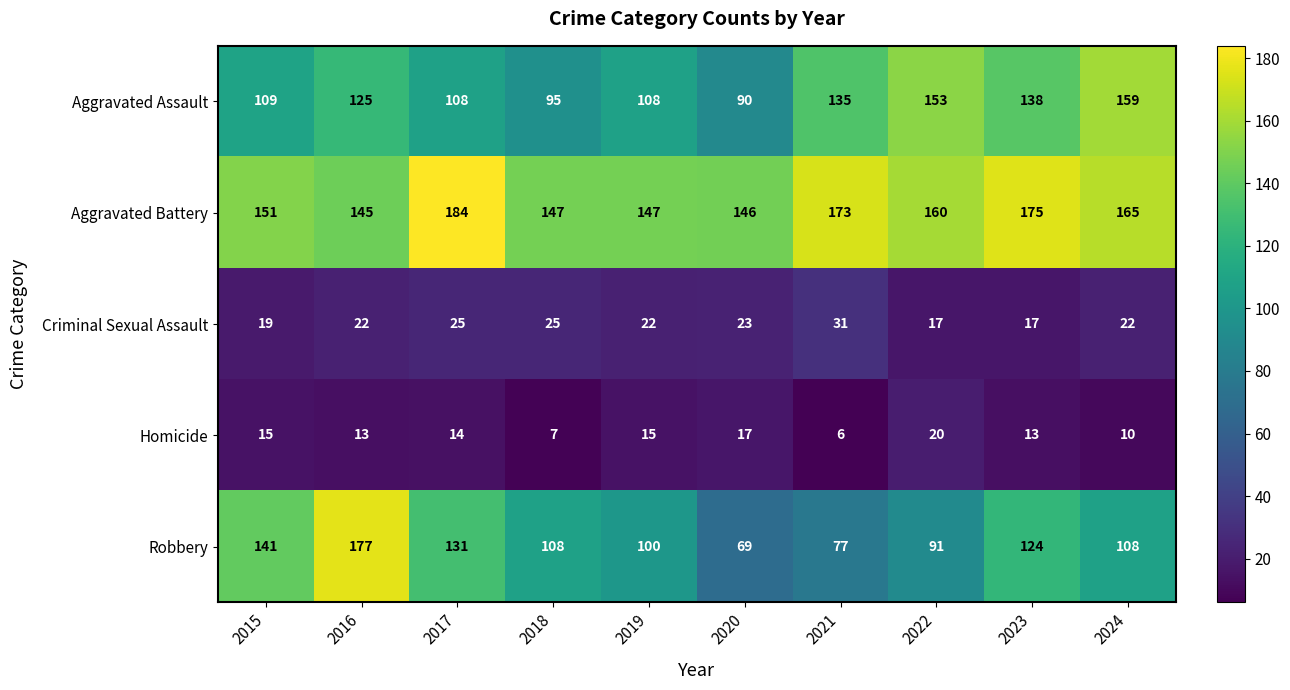

Which category has the highest value across all series?

2017